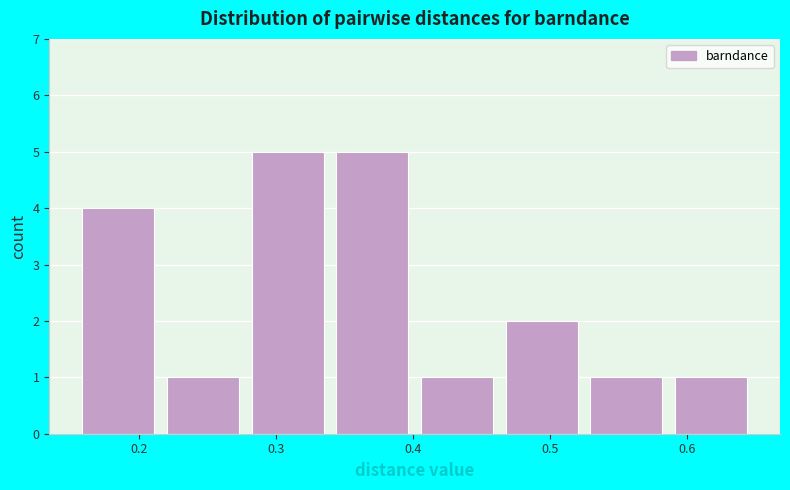

Reading left to right, transcribe this chart: for each bar, give the range it covers on the x-axis and its height. Neither the bar edges nor the heights are printed on the chart, so give them approximately, as read against the axes.

0.15 to 0.22: 4
0.22 to 0.28: 1
0.28 to 0.34: 5
0.34 to 0.40: 5
0.40 to 0.46: 1
0.46 to 0.52: 2
0.52 to 0.59: 1
0.59 to 0.65: 1